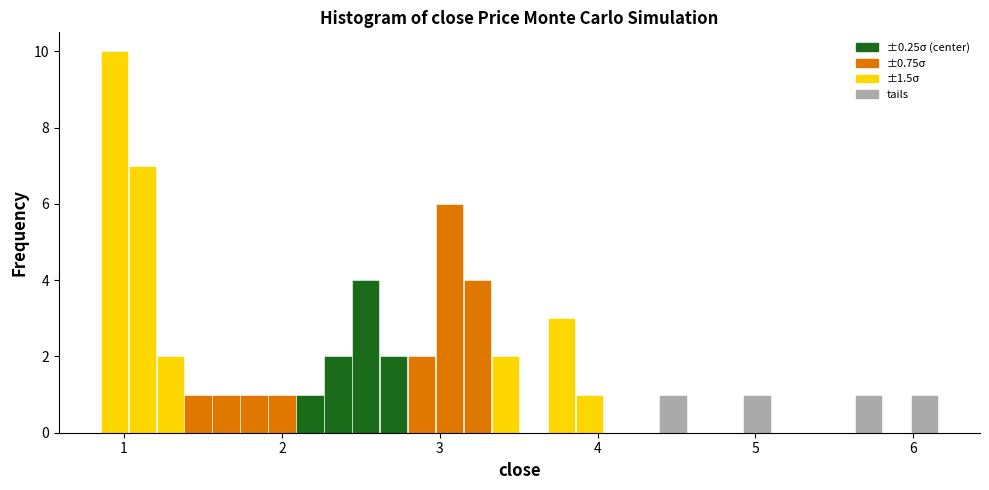

Around what value on the x-axis is the tallest bar? Give the approximate position of its centre, as read against the axis.

0.9